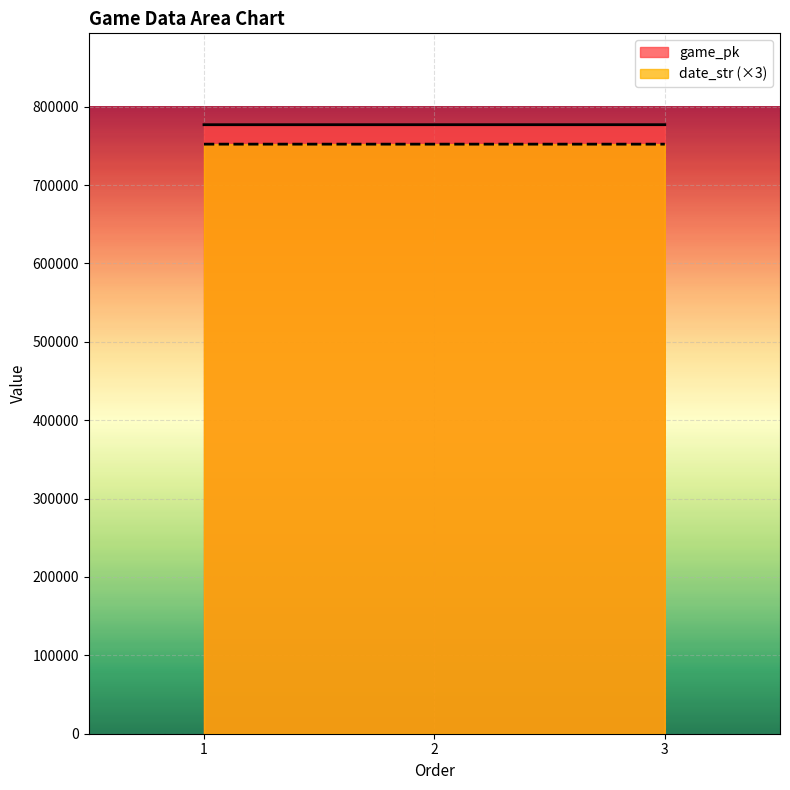

What is the value of the game_pk point at the 3rd from the left?

777009